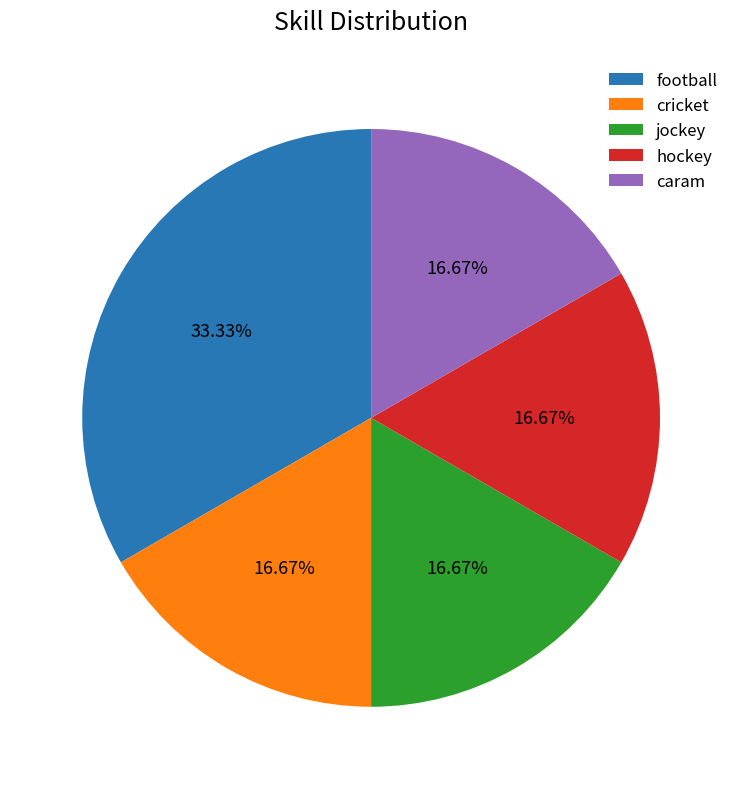

The football slice represents 27% of the pie. True or false?

False